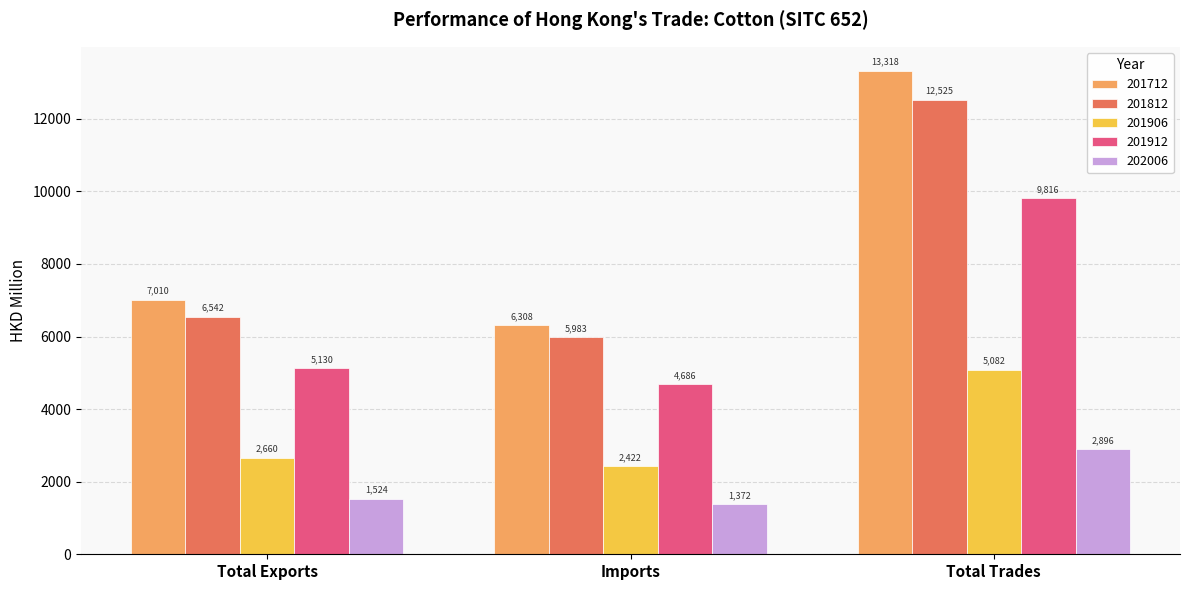

What is the approximate value of 201912 at Total Trades?

9815.9